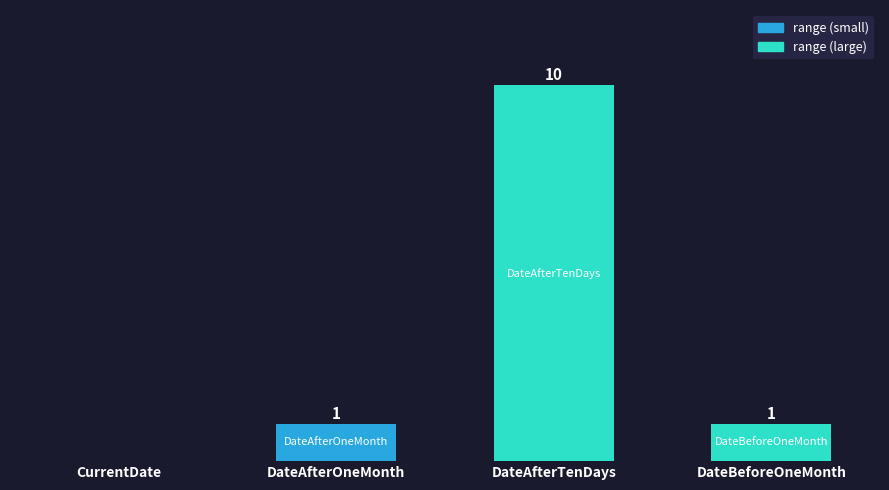

At which category does the chart reach its peak across all series?

DateAfterTenDays